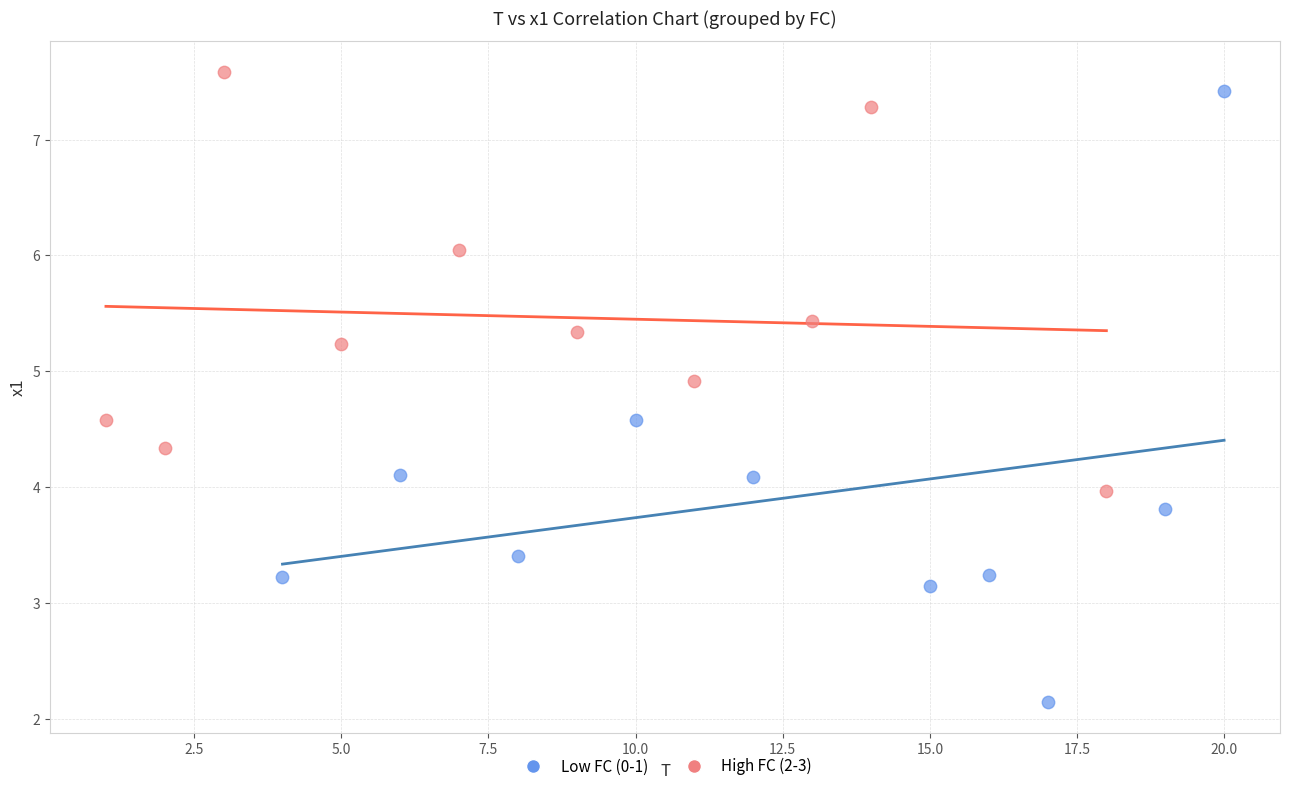

Which series reaches the minimum Y coordinate?

Low FC (0-1)